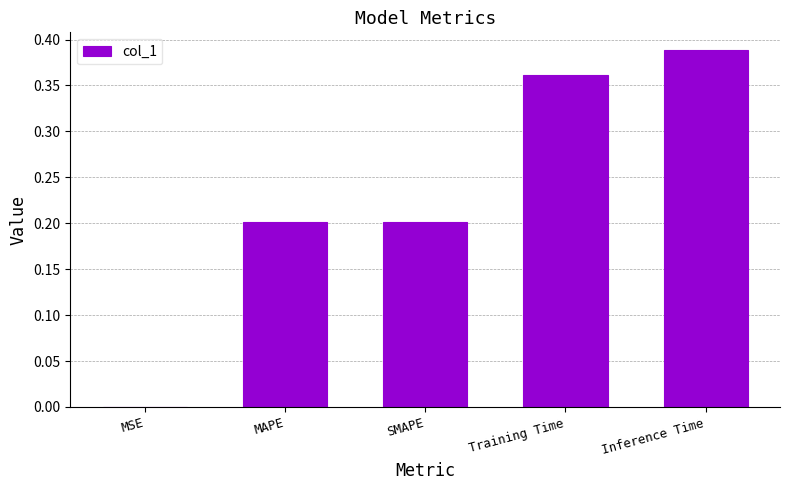

Between MSE and MAPE, which is larger?

MAPE